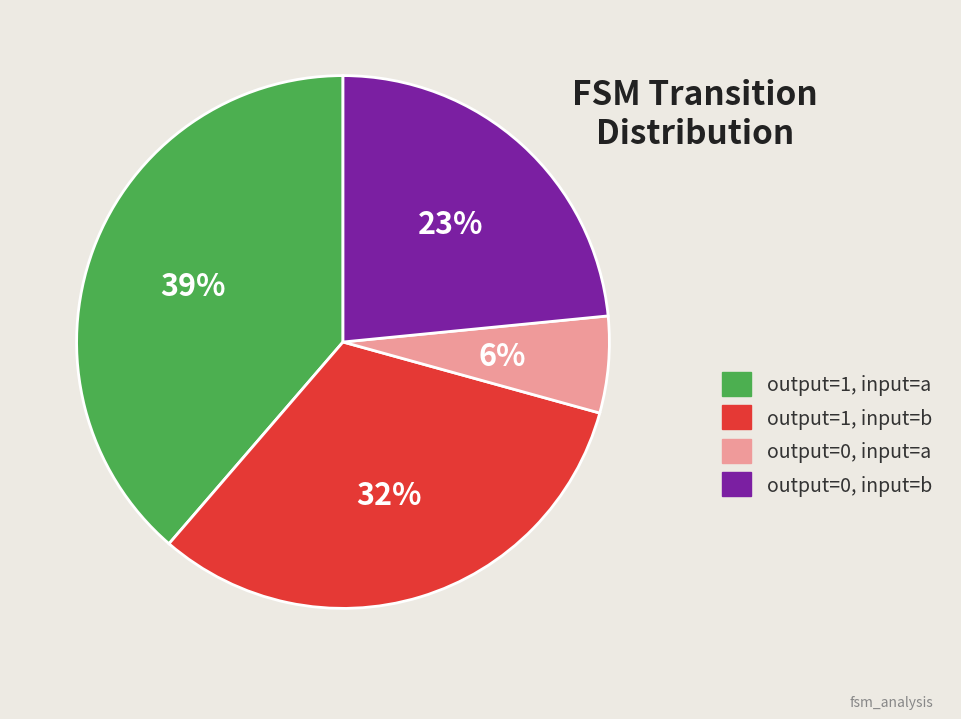

To the nearest percent, what portion does output=1, input=b represent?

32%